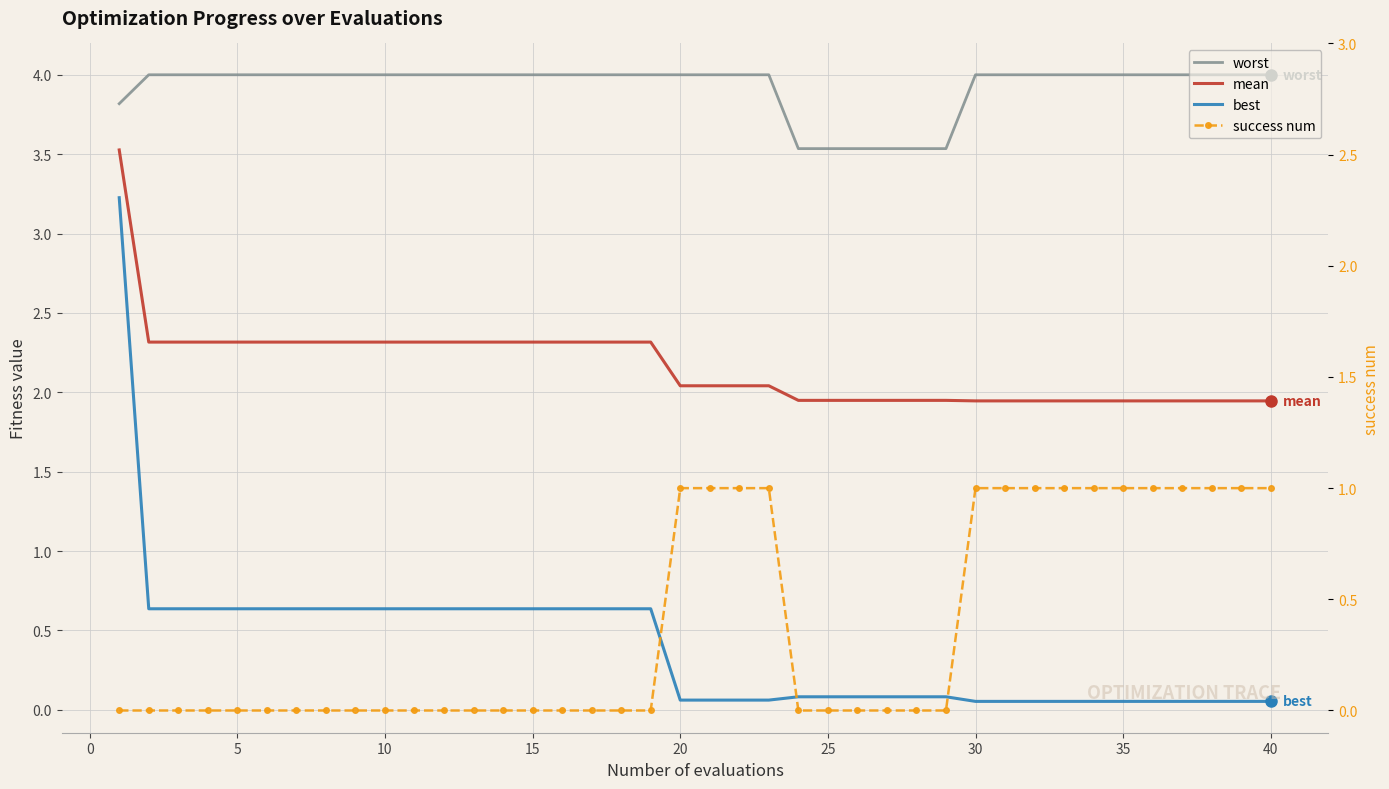

At how many categories does at least one series exceed 0?

40